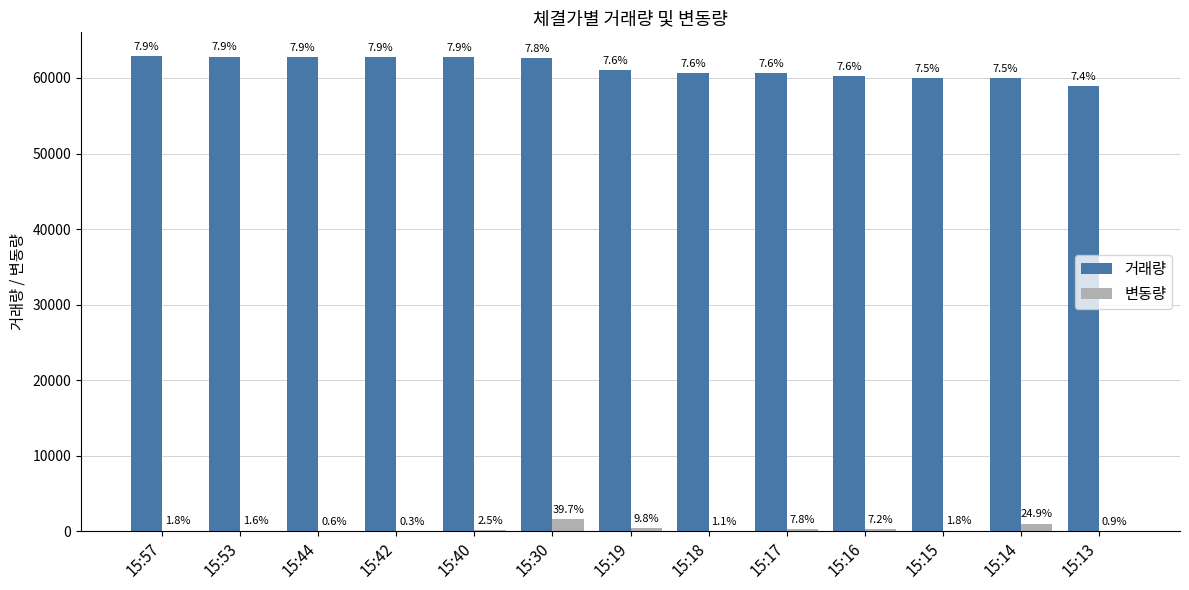

At which label does 거래량 reach its peak?

15:57